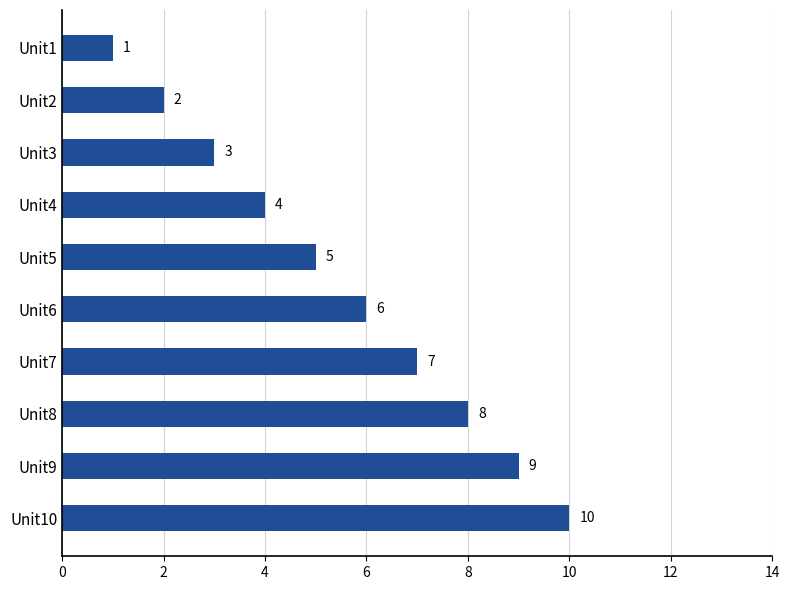

Count the number of data series in this chart.

1